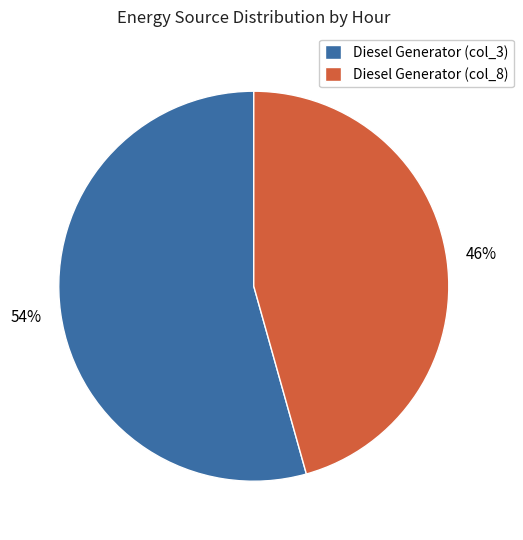

Is there any slice that represents more than half of the pie?

Yes